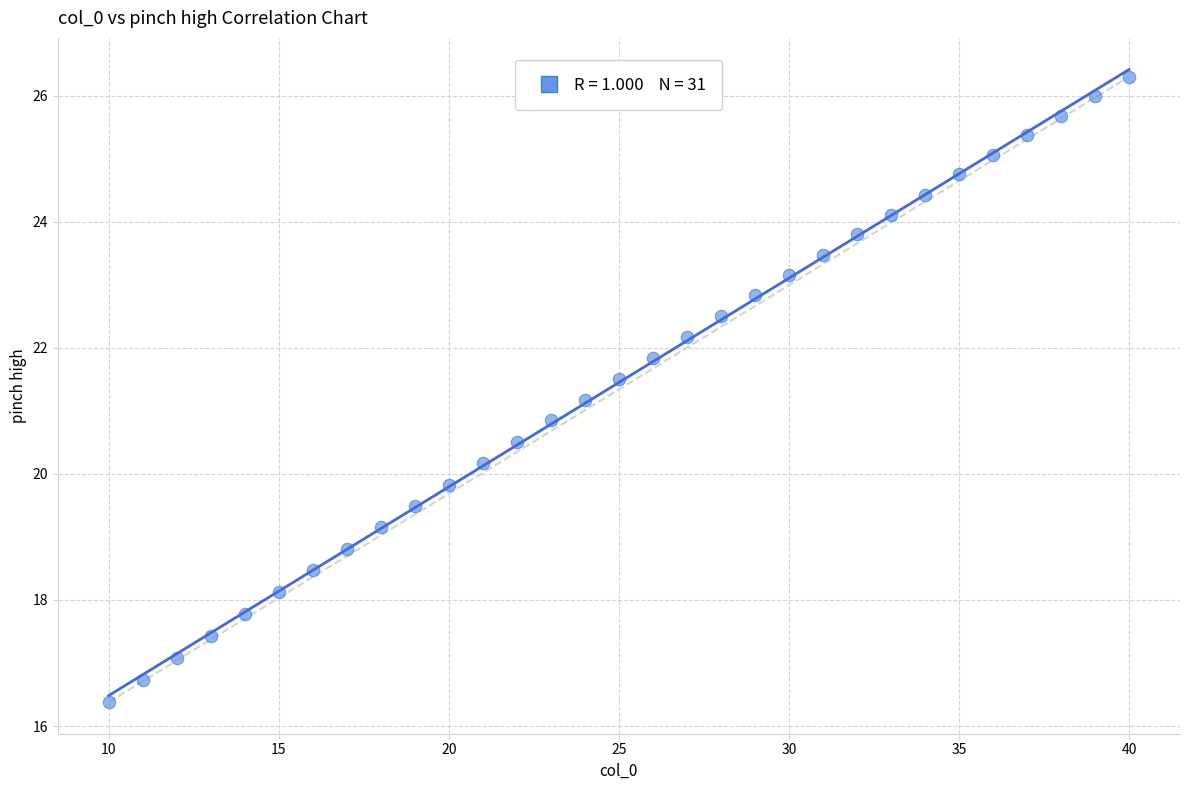

What is the range of X values (max minus min)?

30.0